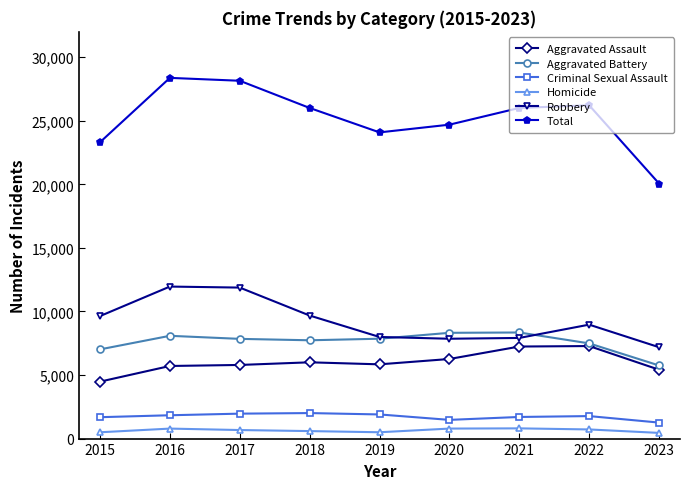

What is the difference between the maximum and second lowest values in the Total series?

5064